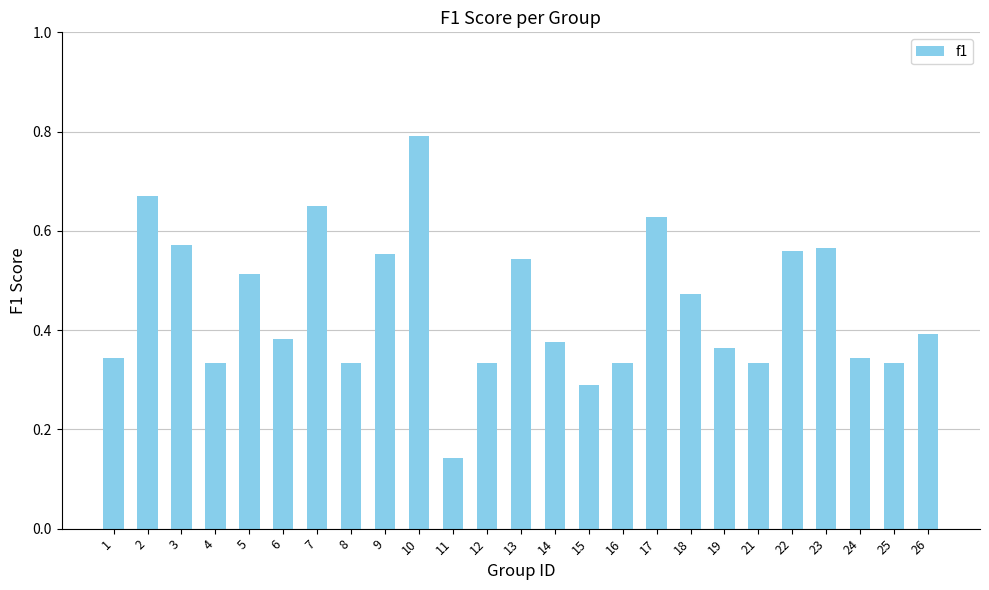

How many values are between 0 and 1?

25